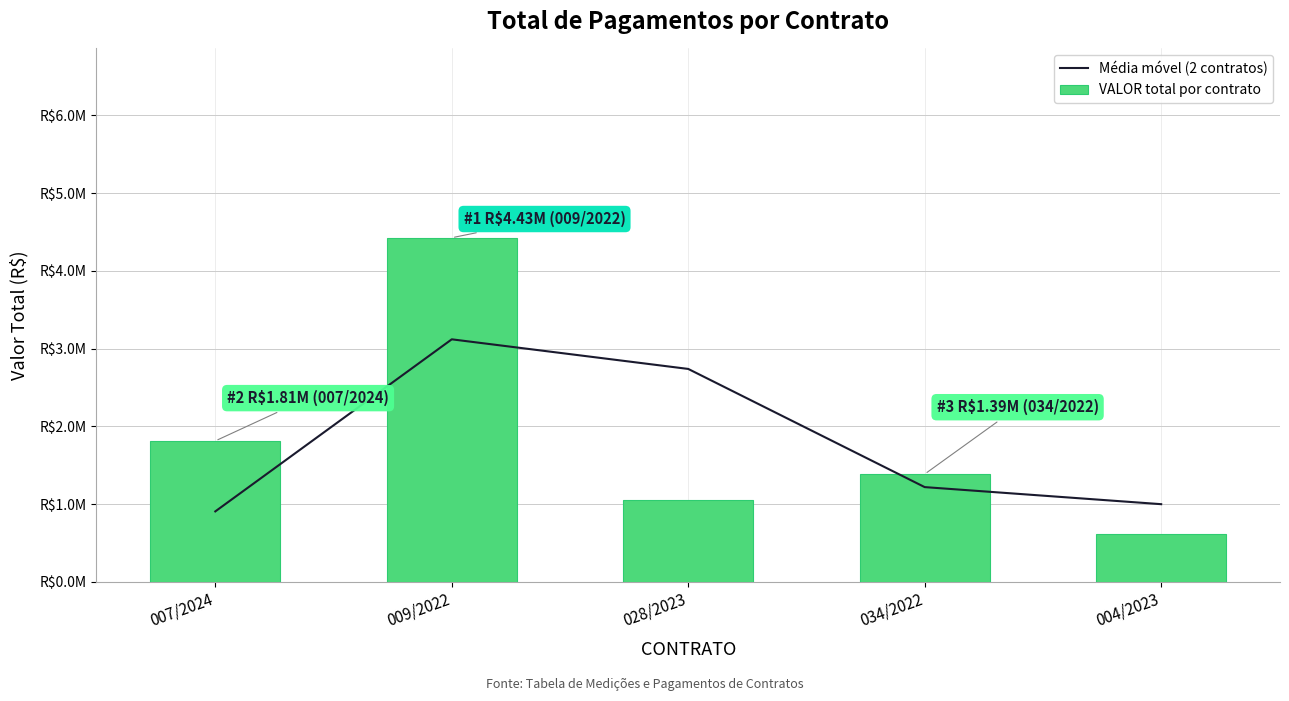

Between 007/2024 and 034/2022, which is larger?

034/2022